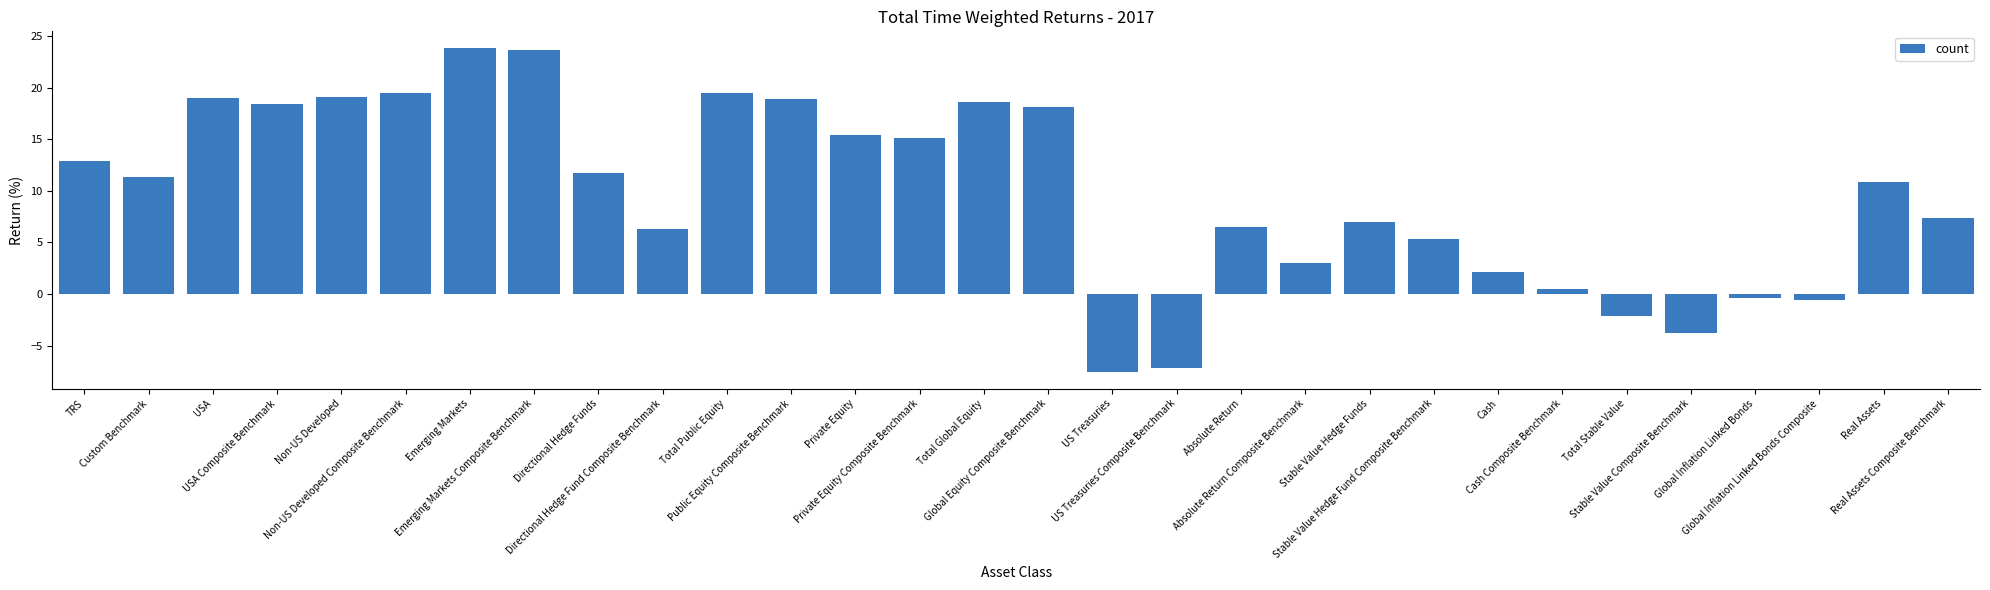

Between Cash Composite Benchmark and Total Global Equity, which is larger?

Total Global Equity